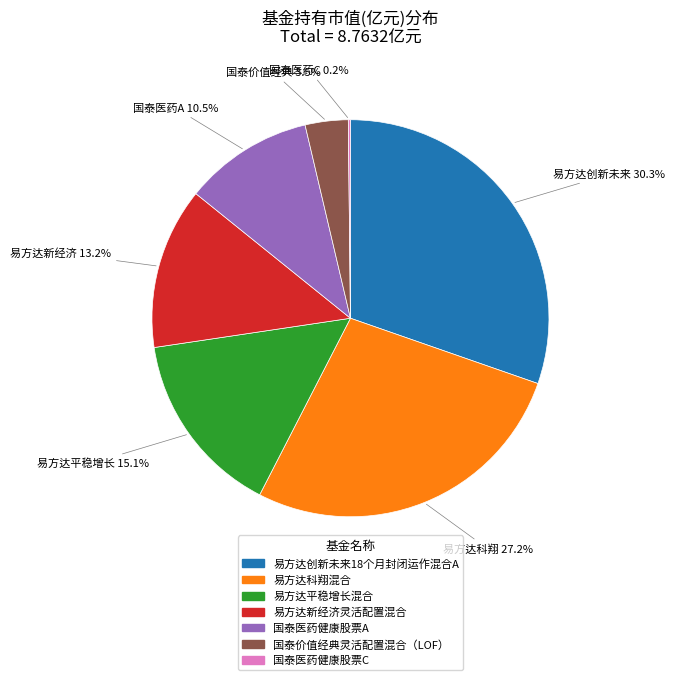

What is the largest slice in the pie chart?

易方达创新未来18个月封闭运作混合A